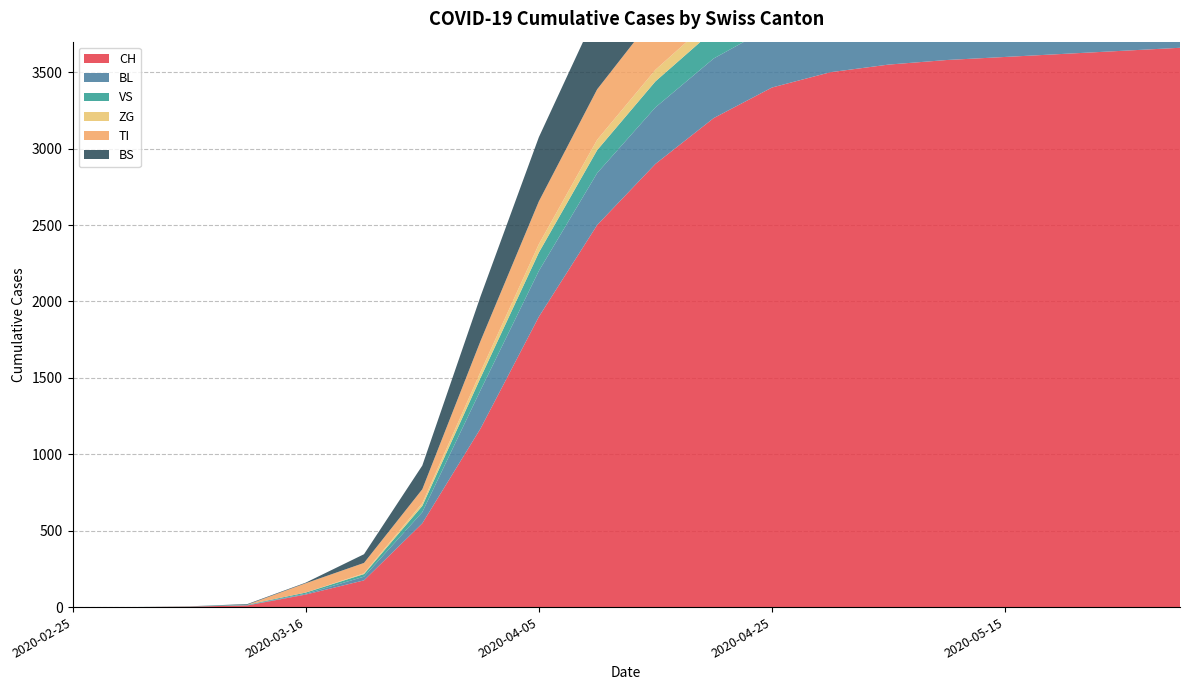

Reading right to left, what are all the values shown in this chart?

CH: 2020-05-30=3660	2020-05-25=3640	2020-05-20=3620	2020-05-15=3600	2020-05-10=3580	2020-05-05=3550	2020-04-30=3500	2020-04-25=3400	2020-04-20=3200	2020-04-15=2900	2020-04-10=2500	2020-04-05=1900	2020-03-31=1169	2020-03-26=548	2020-03-21=175	2020-03-16=82	2020-03-11=11	2020-03-06=3	2020-03-01=0	2020-02-25=0
BL: 2020-05-30=426	2020-05-25=424	2020-05-20=422	2020-05-15=420	2020-05-10=418	2020-05-05=415	2020-04-30=410	2020-04-25=400	2020-04-20=390	2020-04-15=370	2020-04-10=340	2020-04-05=300	2020-03-31=251	2020-03-26=73	2020-03-21=24	2020-03-16=5	2020-03-11=2	2020-03-06=0	2020-03-01=0	2020-02-25=0
VS: 2020-05-30=216	2020-05-25=214	2020-05-20=212	2020-05-15=210	2020-05-10=208	2020-05-05=205	2020-04-30=200	2020-04-25=195	2020-04-20=185	2020-04-15=170	2020-04-10=150	2020-04-05=120	2020-03-31=81	2020-03-26=41	2020-03-21=17	2020-03-16=8	2020-03-11=3	2020-03-06=2	2020-03-01=0	2020-02-25=0
ZG: 2020-05-30=95	2020-05-25=94	2020-05-20=93	2020-05-15=92	2020-05-10=91	2020-05-05=90	2020-04-30=88	2020-04-25=86	2020-04-20=82	2020-04-15=76	2020-04-10=68	2020-04-05=55	2020-03-31=39	2020-03-26=18	2020-03-21=5	2020-03-16=0	2020-03-11=0	2020-03-06=0	2020-03-01=0	2020-02-25=0
TI: 2020-05-30=393	2020-05-25=392	2020-05-20=391	2020-05-15=390	2020-05-10=389	2020-05-05=388	2020-04-30=386	2020-04-25=382	2020-04-20=375	2020-04-15=360	2020-04-10=330	2020-04-05=280	2020-03-31=202	2020-03-26=91	2020-03-21=68	2020-03-16=61	2020-03-11=0	2020-03-06=0	2020-03-01=0	2020-02-25=0
BS: 2020-05-30=651	2020-05-25=649	2020-05-20=647	2020-05-15=645	2020-05-10=643	2020-05-05=640	2020-04-30=635	2020-04-25=625	2020-04-20=605	2020-04-15=570	2020-04-10=510	2020-04-05=420	2020-03-31=292	2020-03-26=155	2020-03-21=57	2020-03-16=4	2020-03-11=4	2020-03-06=0	2020-03-01=0	2020-02-25=0